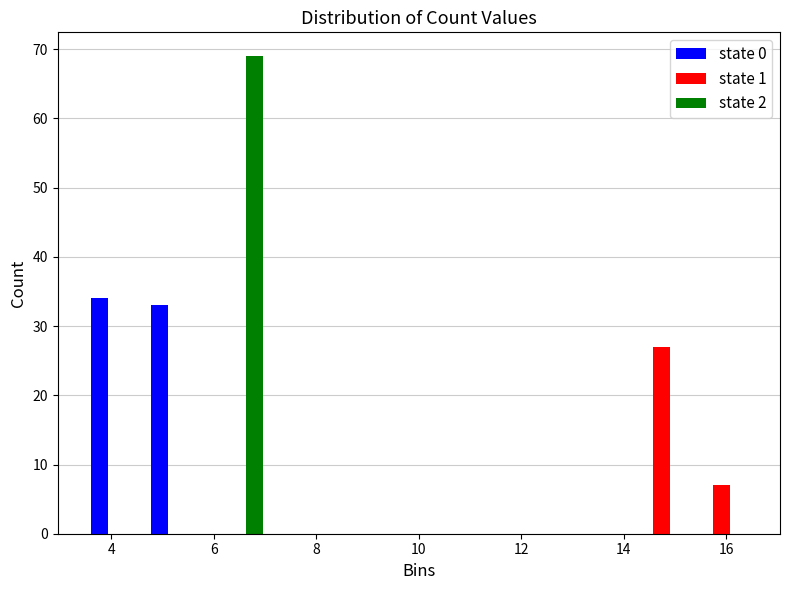

Reading left to right, list every range on the x-axis with the height of the bar of each series over it. Neither the bar edges nor the heights are printed on the chart, so give them approximately, as read against the axes.

3.6 to 4.6: state 0=34	state 1=0	state 2=0
4.6 to 5.8: state 0=33	state 1=0	state 2=0
5.8 to 7.0: state 0=0	state 1=0	state 2=69
7.0 to 8.2: state 0=0	state 1=0	state 2=0
8.2 to 9.4: state 0=0	state 1=0	state 2=0
9.4 to 10.6: state 0=0	state 1=0	state 2=0
10.6 to 11.8: state 0=0	state 1=0	state 2=0
11.8 to 13.0: state 0=0	state 1=0	state 2=0
13.0 to 14.2: state 0=0	state 1=0	state 2=0
14.2 to 15.4: state 0=0	state 1=27	state 2=0
15.4 to 16.6: state 0=0	state 1=7	state 2=0